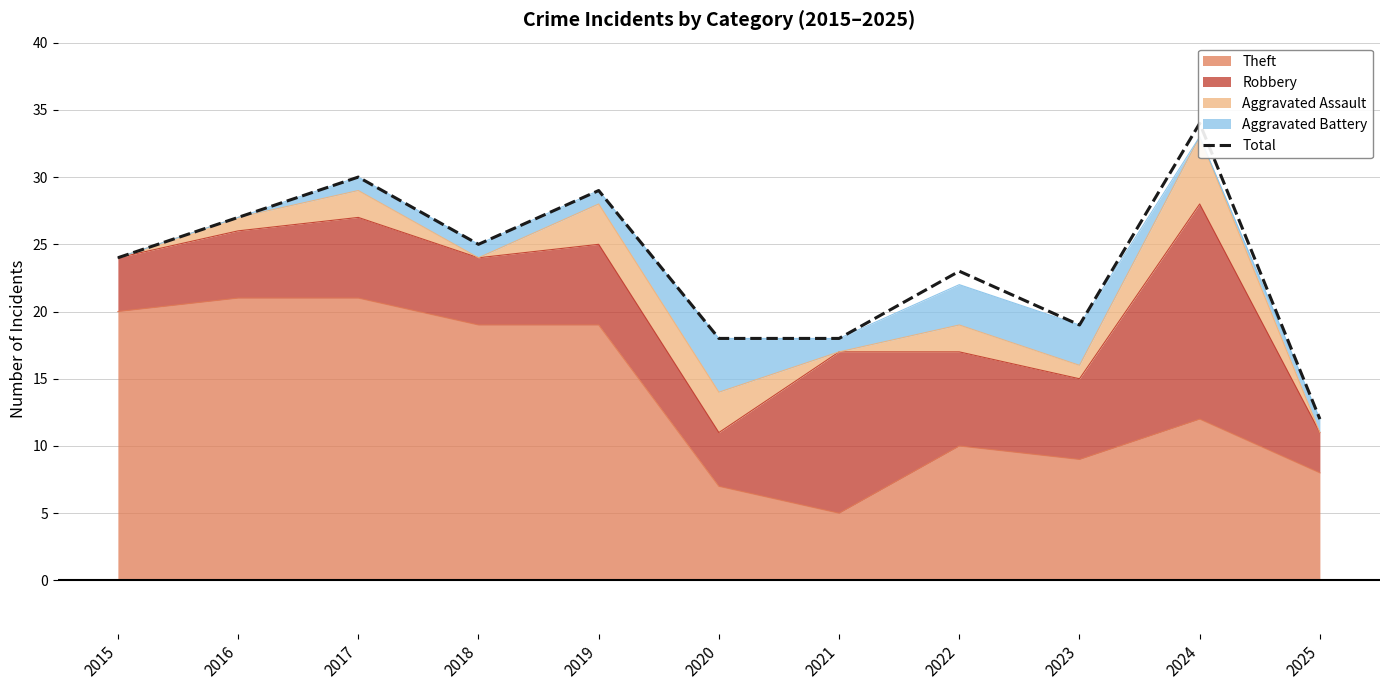

Does the chart display data point markers on the line(s)?

No